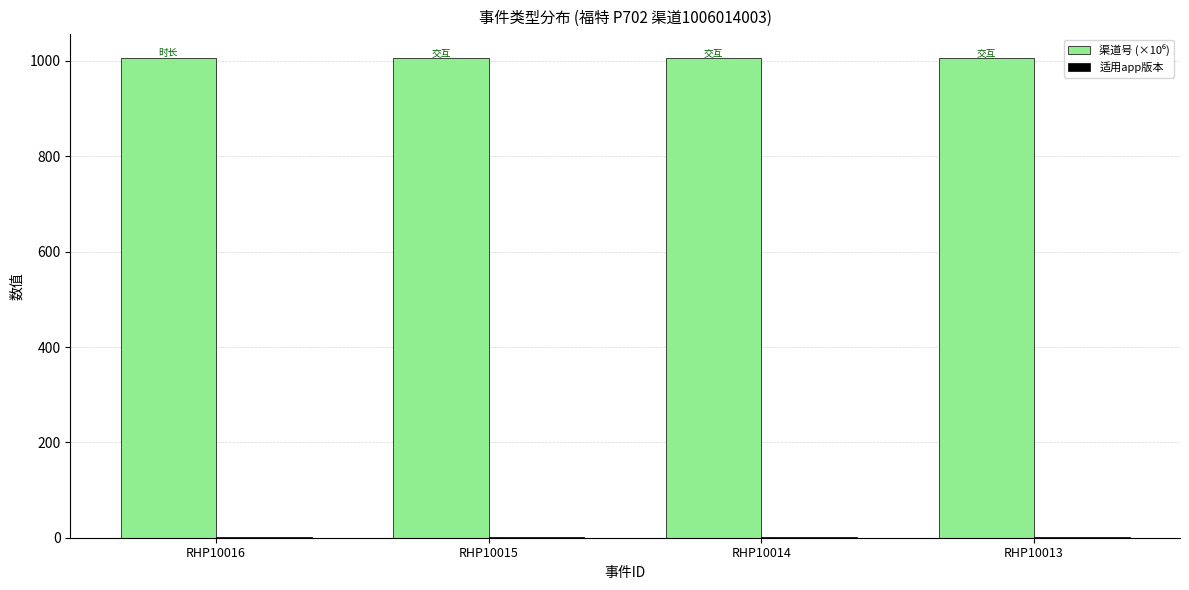

What is the greatest value displayed?

1006.0